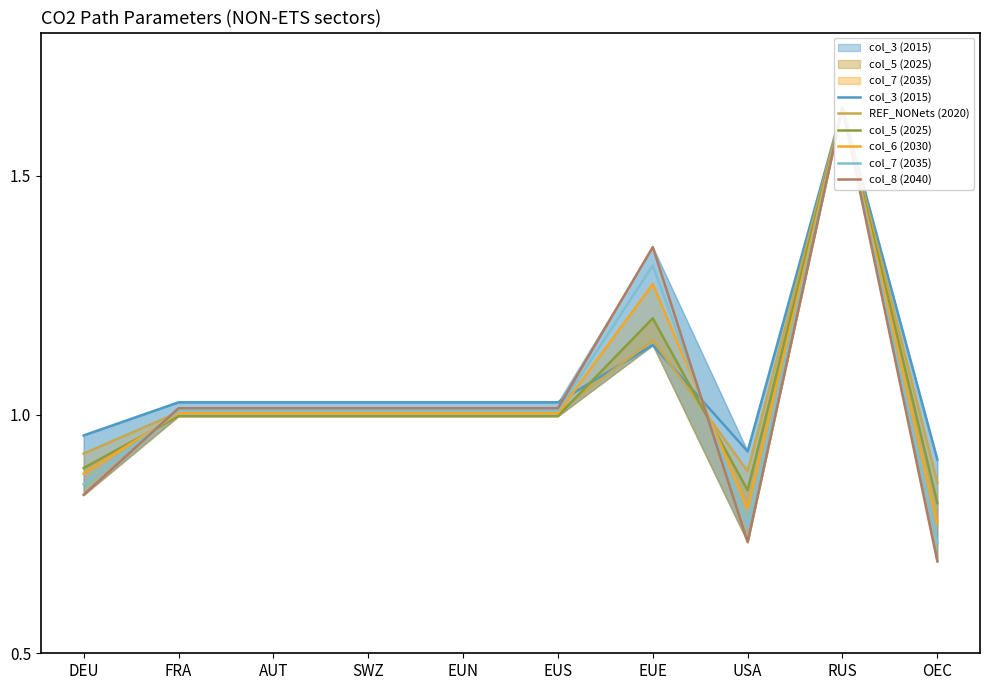

True or false: col_5 (2025) has a value of 0.6 at EUN.

False